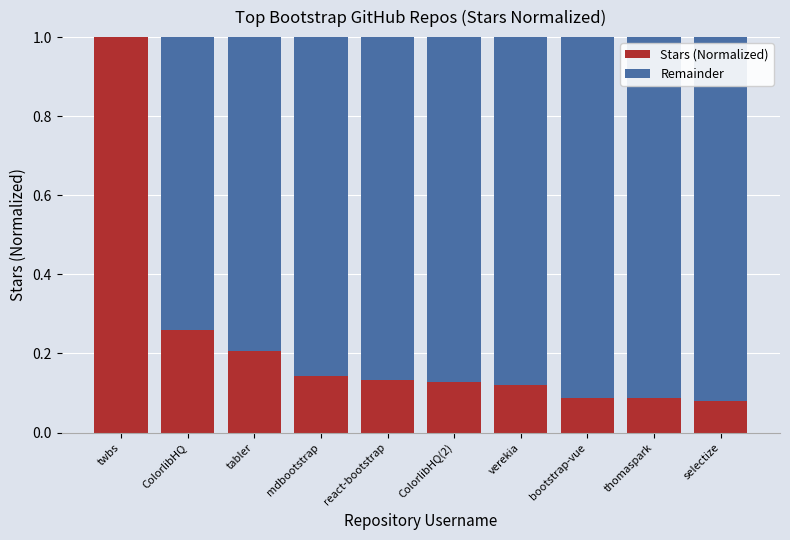

What is the average value of the Stars (Normalized) series?

0.2